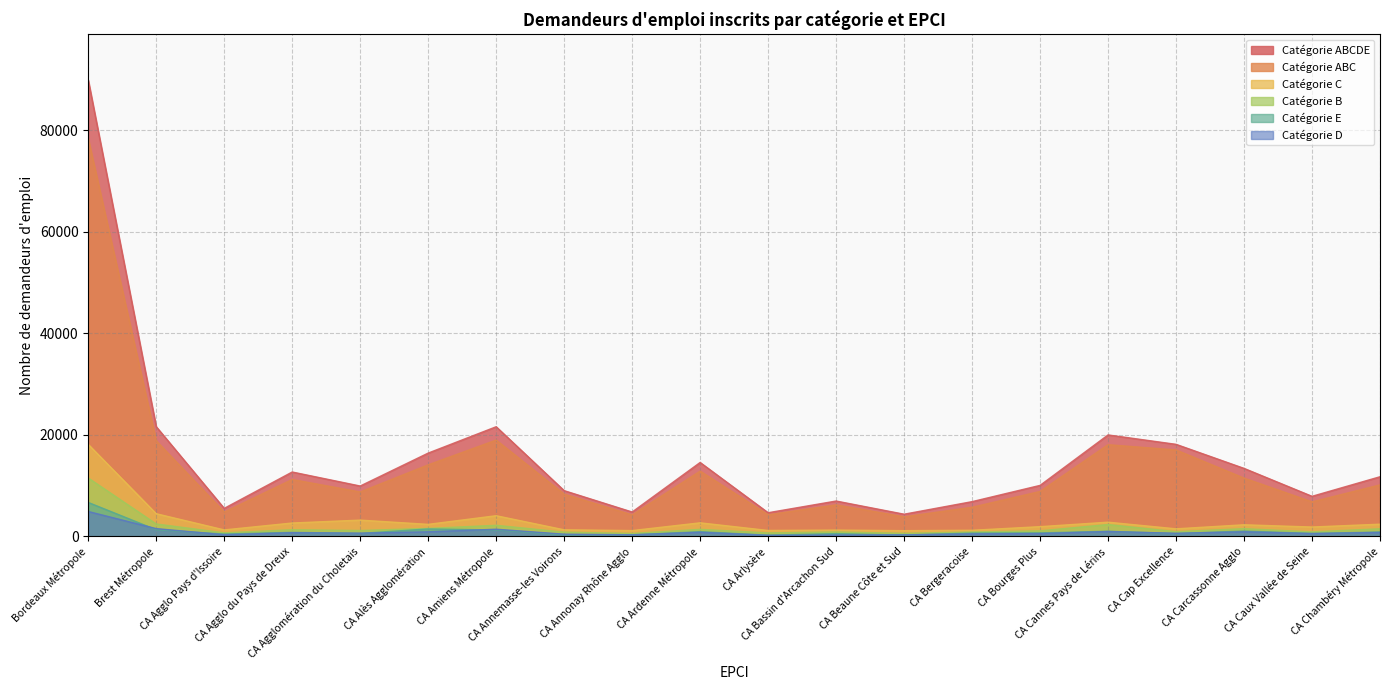

In Catégorie ABC, how many points are higher than both neighbors (excluding endpoints)?

5